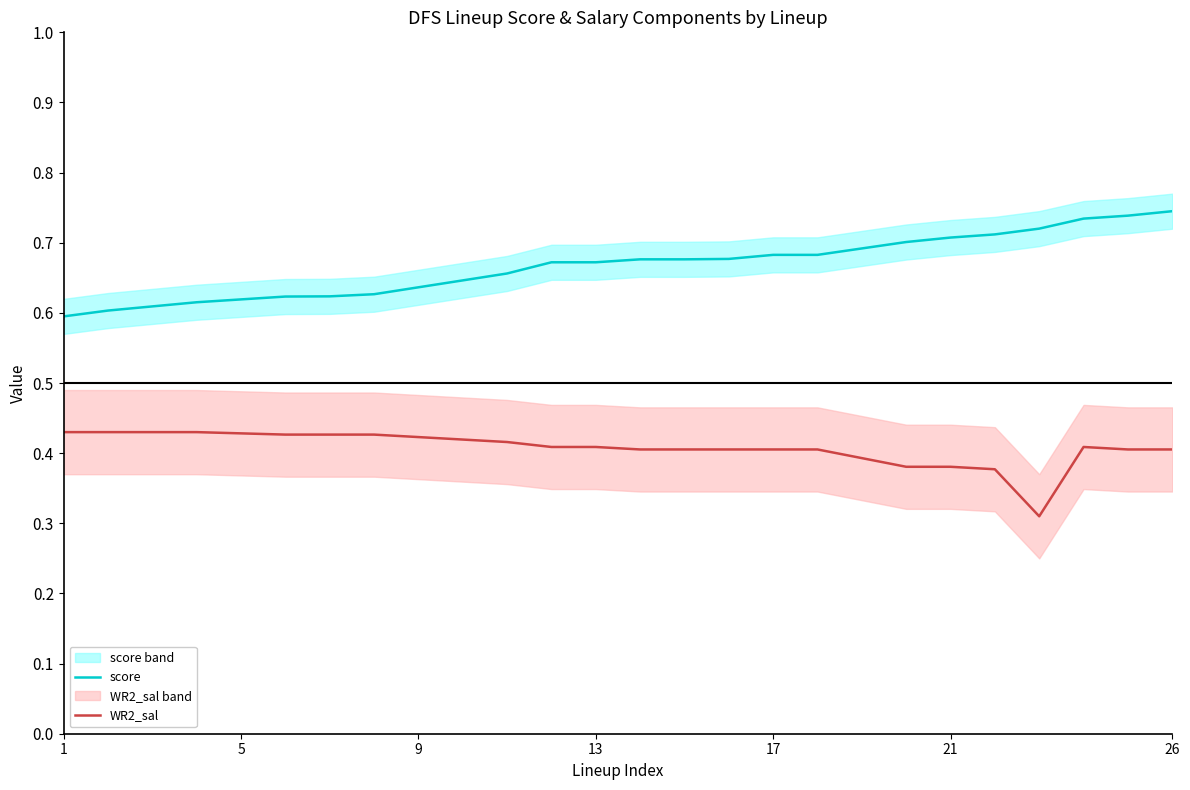

True or false: WR2_sal has a value of 0.1 at 1.

False